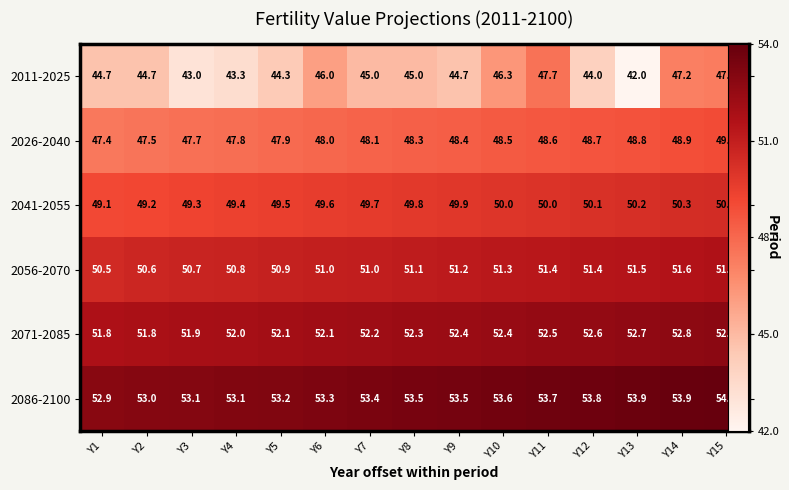

Which series changed the most between Y4 and Y10?

2011-2025